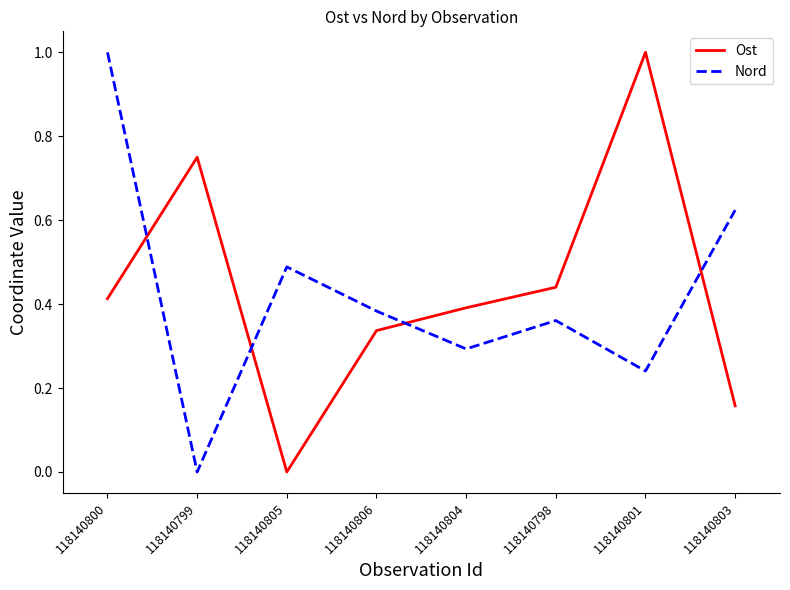

Does the chart have visible grid lines?

No